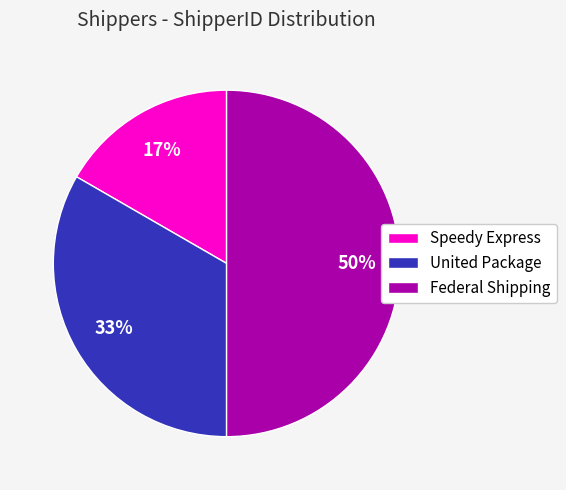

To the nearest percent, what is the combined percentage of Speedy Express and Federal Shipping?

67%